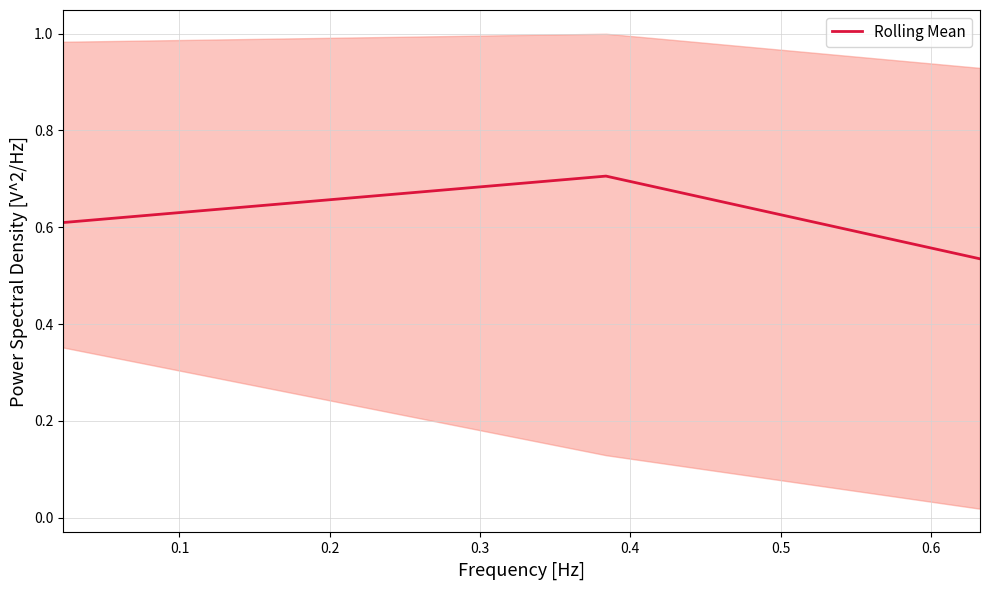

Reading left to right, extract all data points from this chart.

0.6	0.7	0.5